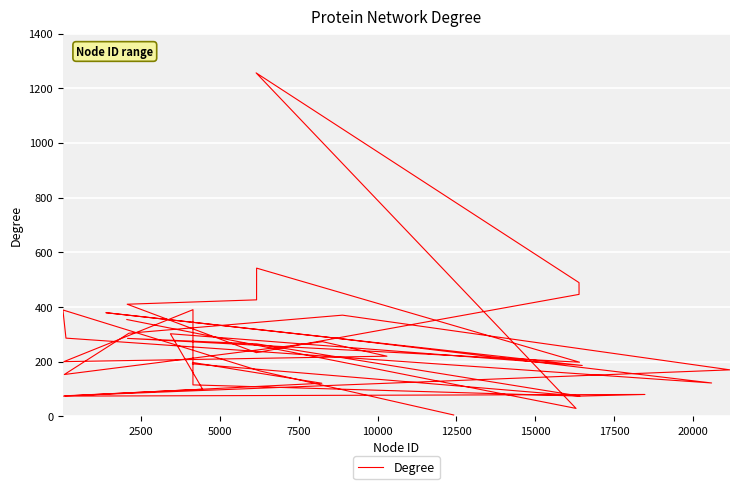

How many interior local valleys (lower than both neighbors) does the data have?

11